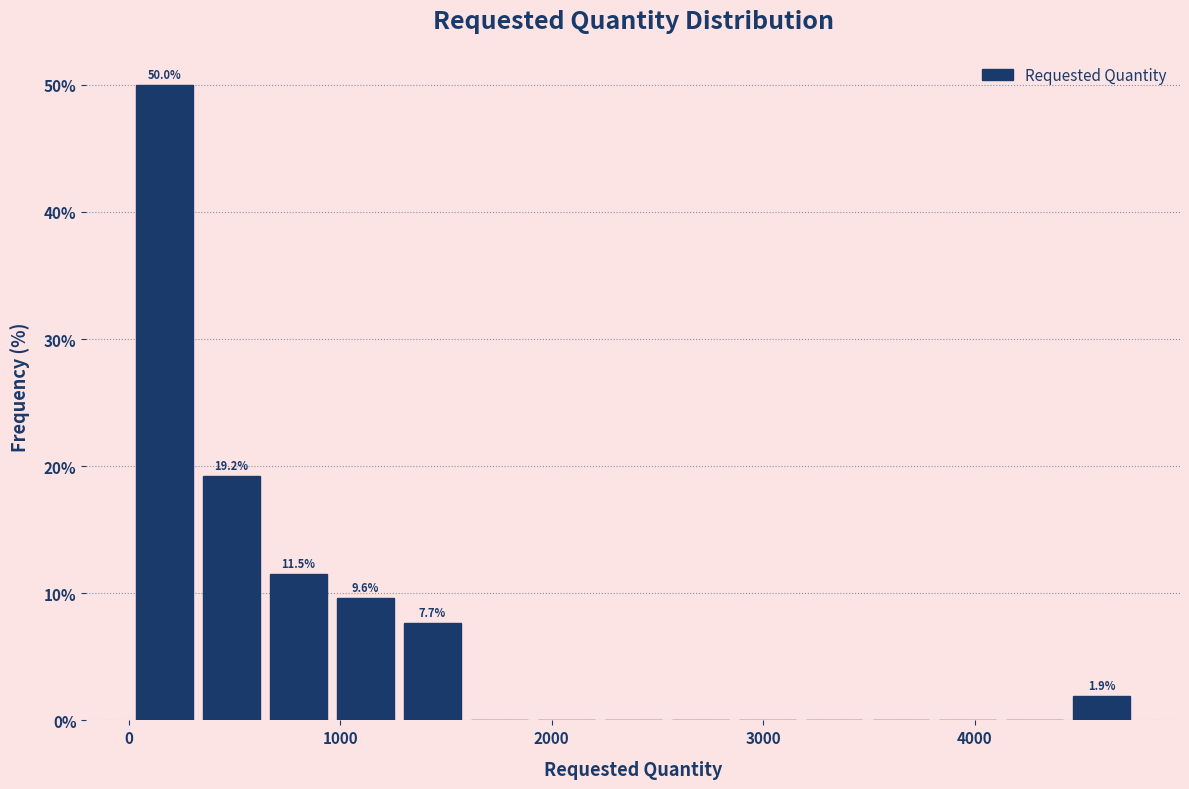

Read against the x-axis, roughly where is the centre of the tallest bar?

200